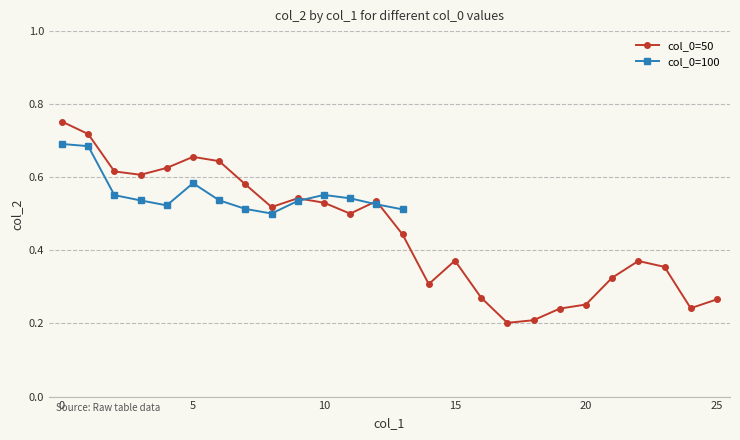

True or false: col_0=50 has more than 0 interior local peaks.

True